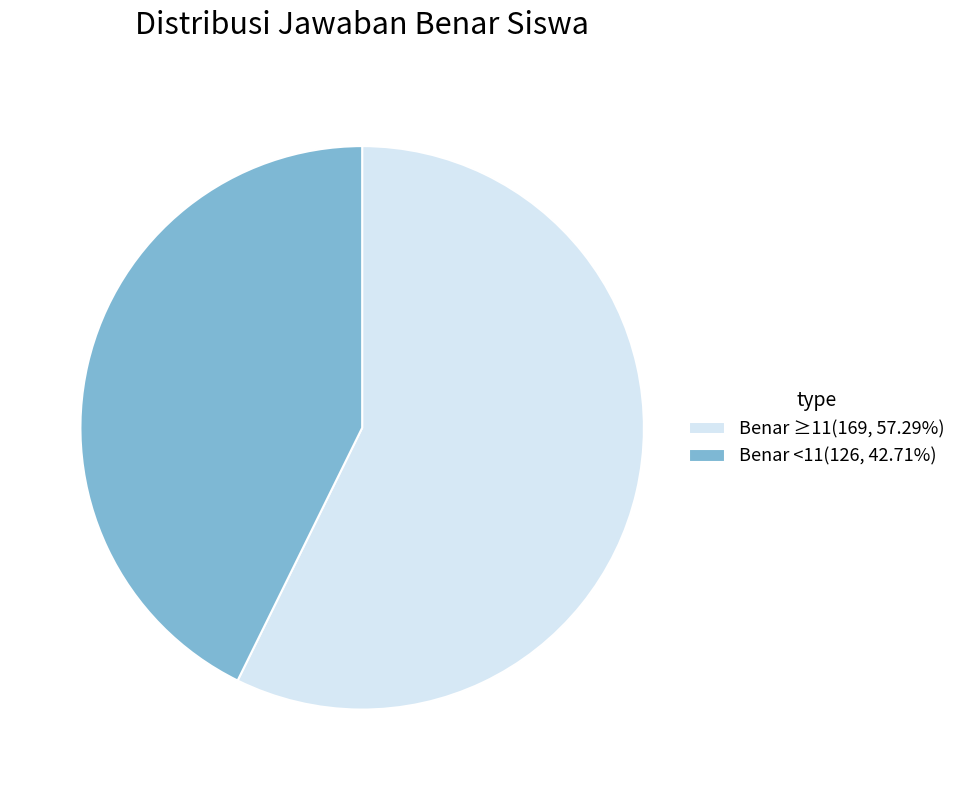

Count the number of slices in the pie.

2